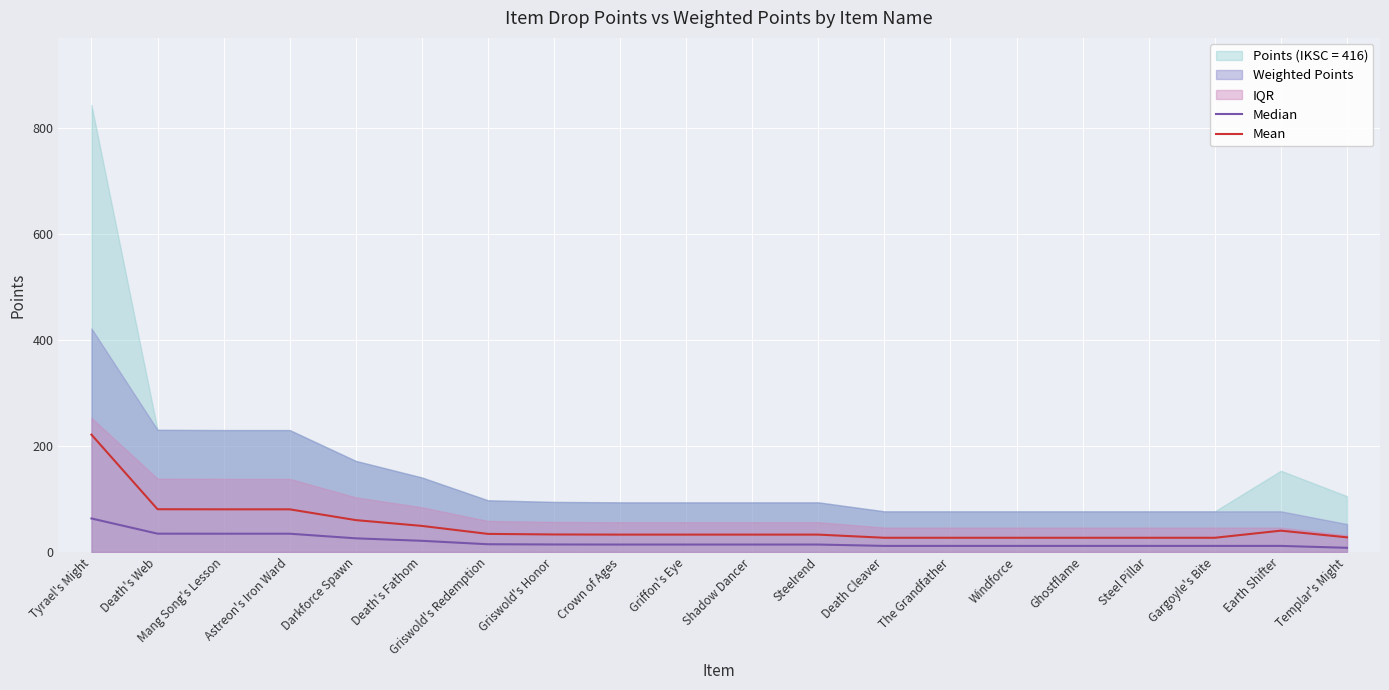

Which category has the highest value in the Mean series?

Tyrael's Might